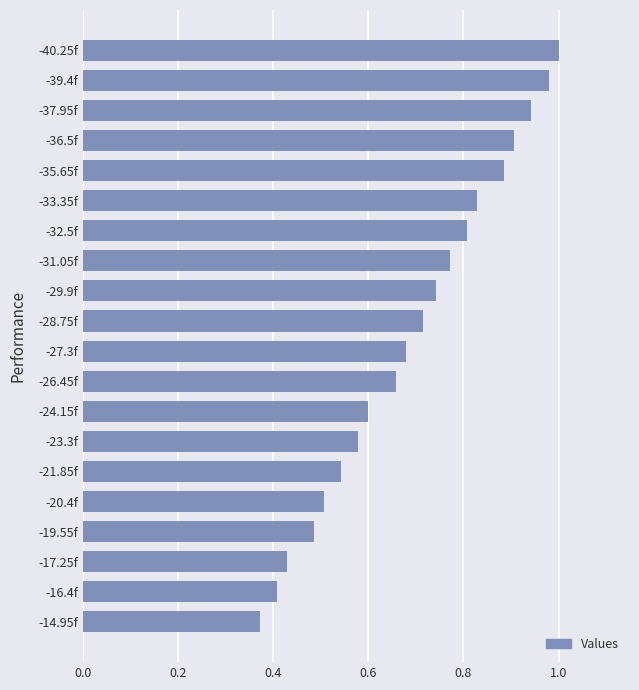

At which label is the value closest to 0?

-14.95f